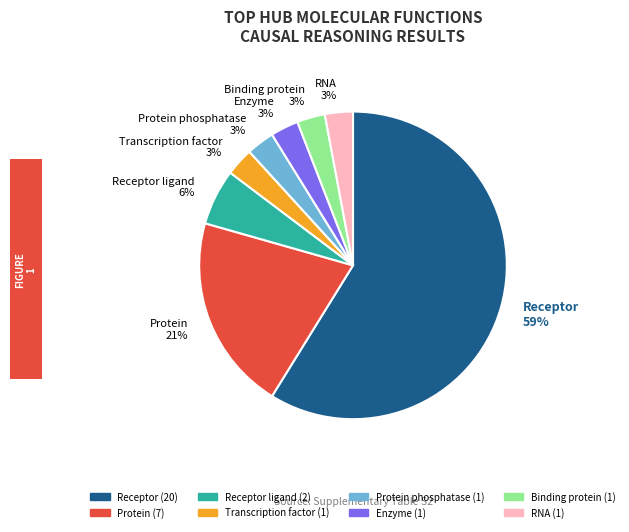

Which has a higher value, Protein phosphatase 3% or Receptor 59%?

Receptor 59%